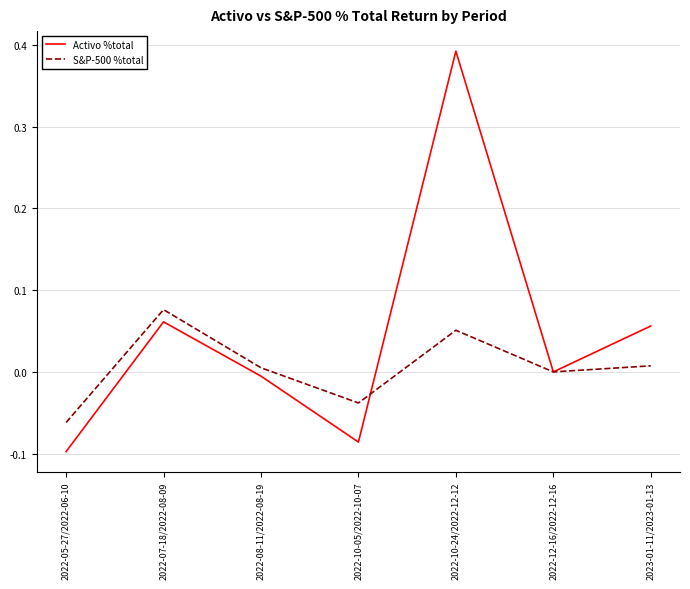

Which series ends up on top after the final intersection of Activo %total and S&P-500 %total?

Activo %total